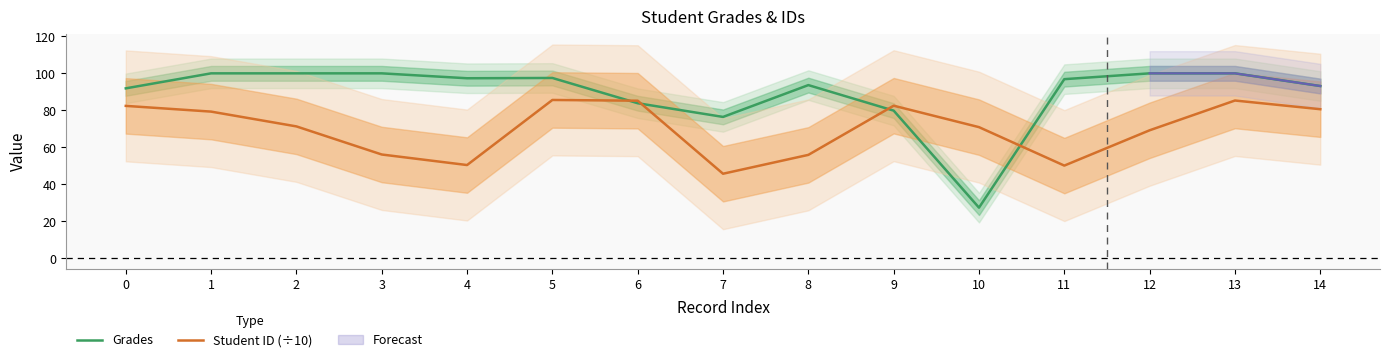

Which series ends up on top after the final intersection of Student ID (÷10) and Grades?

Grades